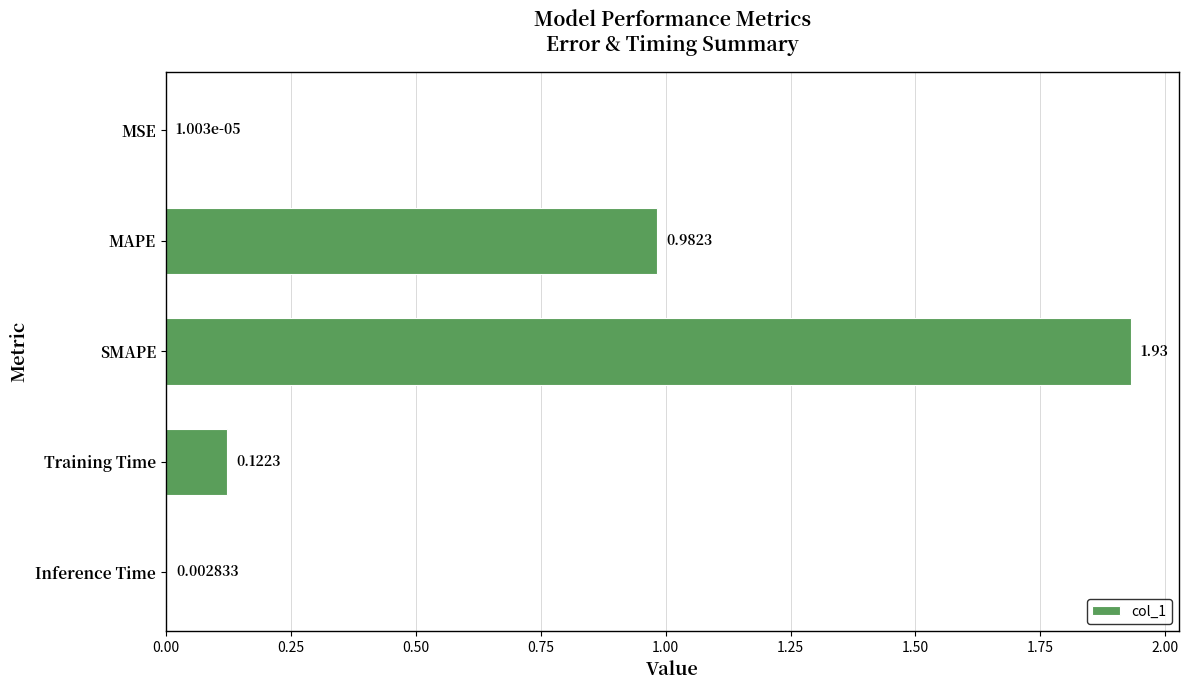

What is the average value?

0.6